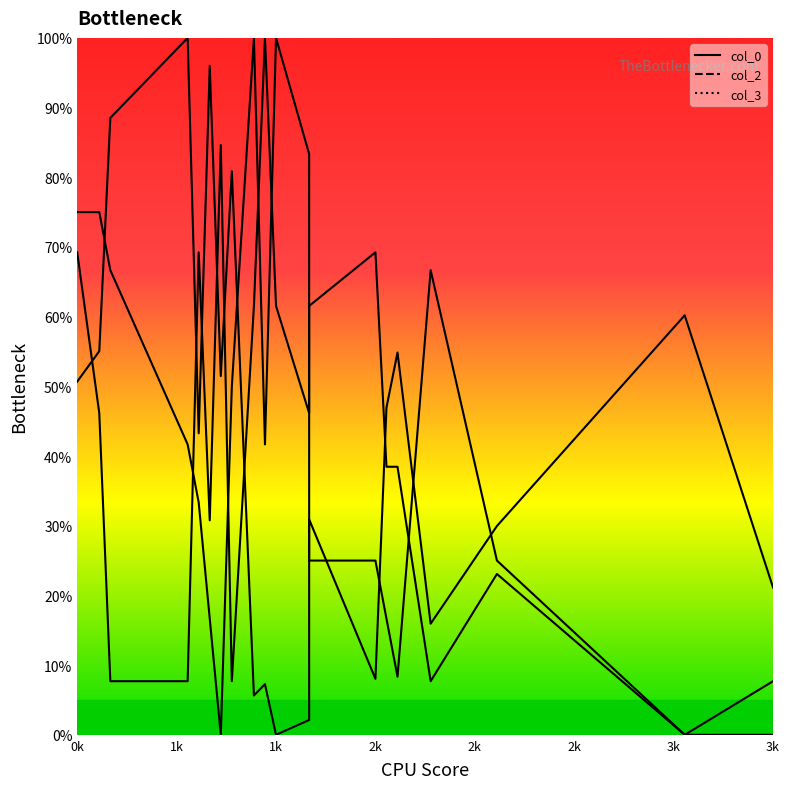

The value of col_2 line at 2k is 18.4. True or false?

False